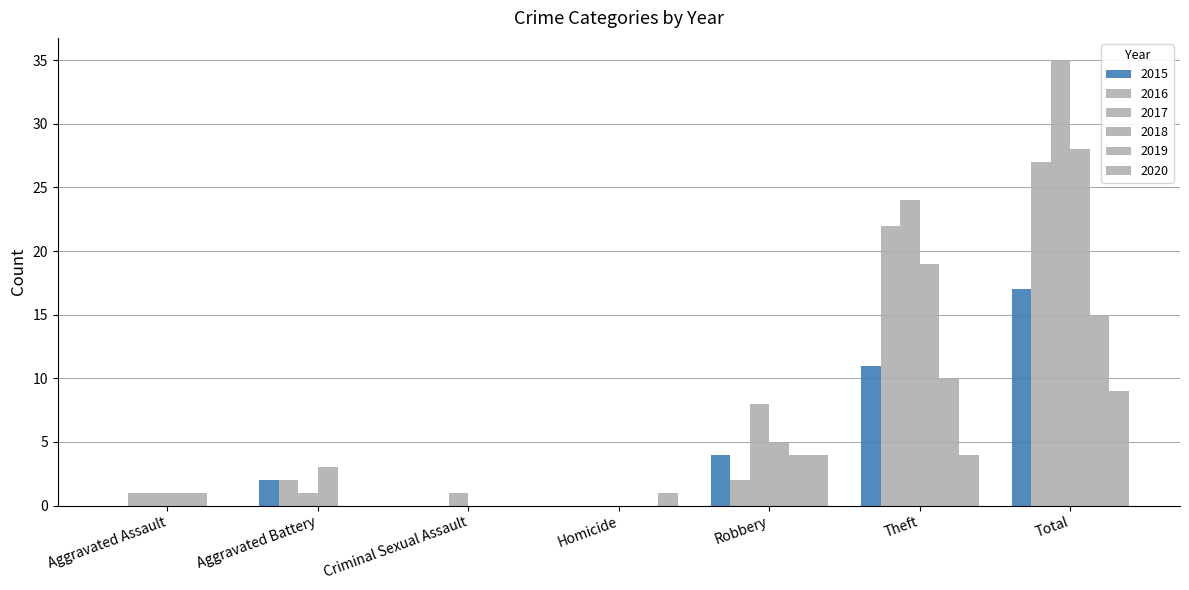

What is the average value of the 2016 series?

8